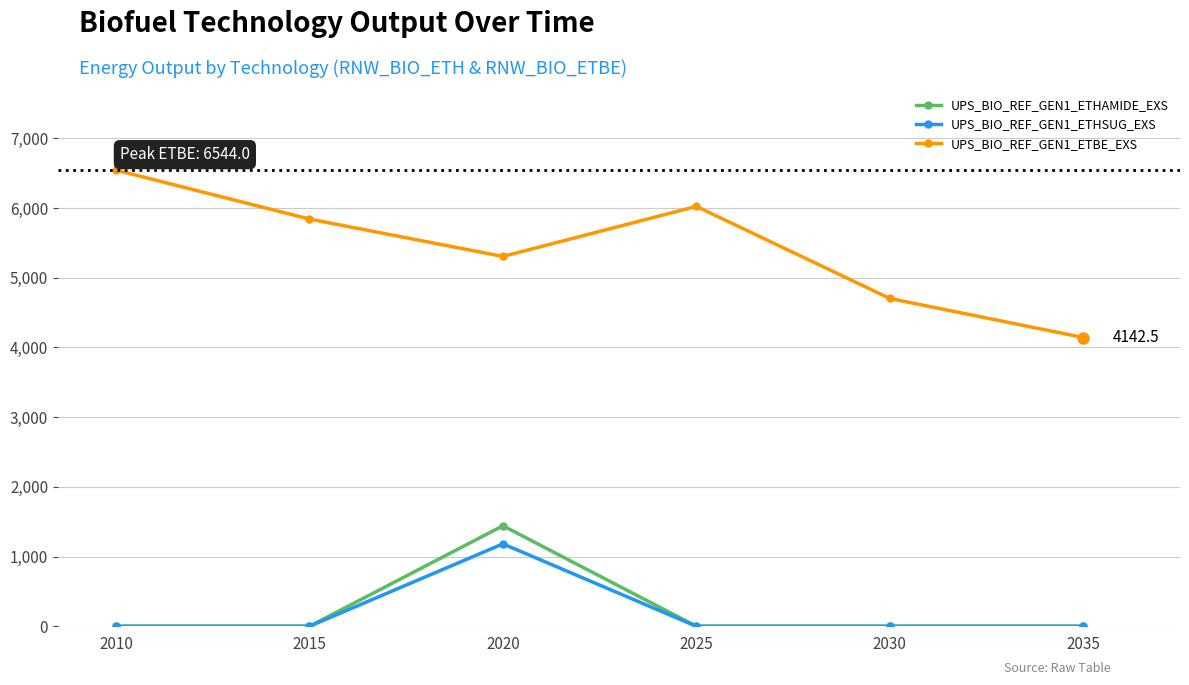

How many data points in UPS_BIO_REF_GEN1_ETBE_EXS are above 5842?

3